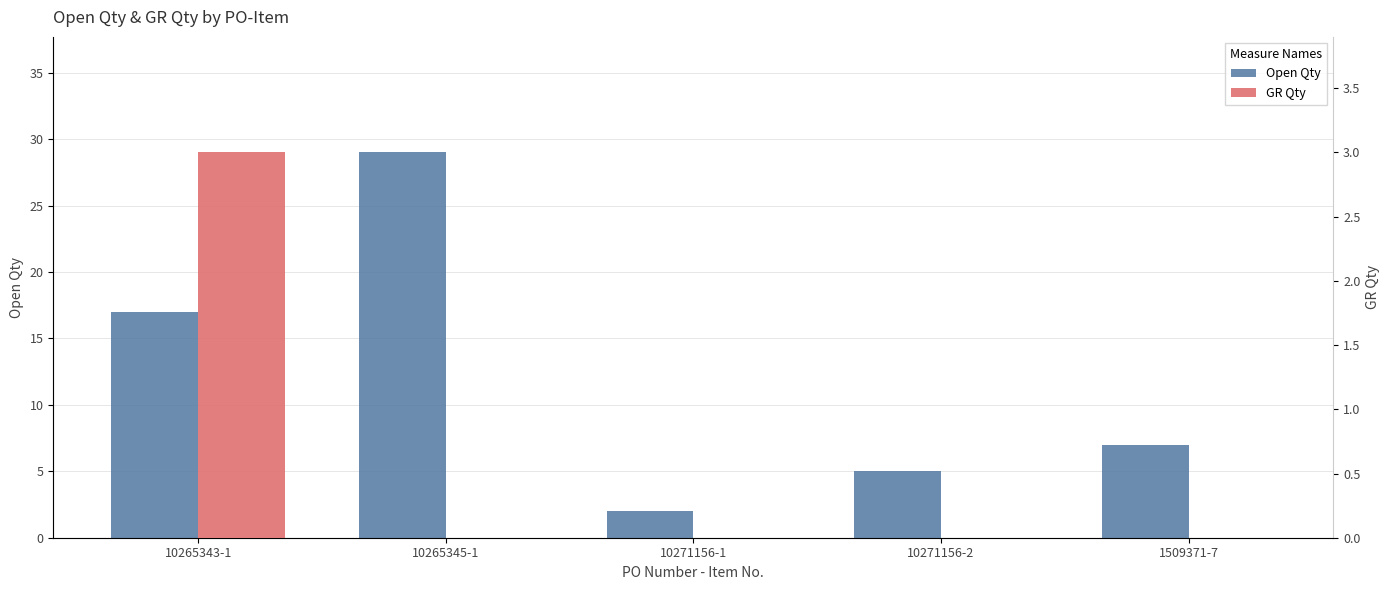

Are the bars horizontal?

No